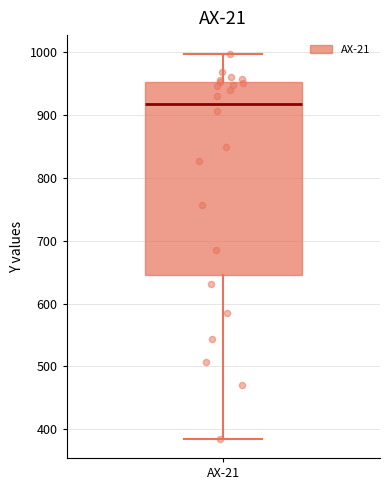

Where does the upper whisker of the box for AX-21 end on the y-axis? The values are not printed on the chart, so give them approximately, as read against the axis.

1000